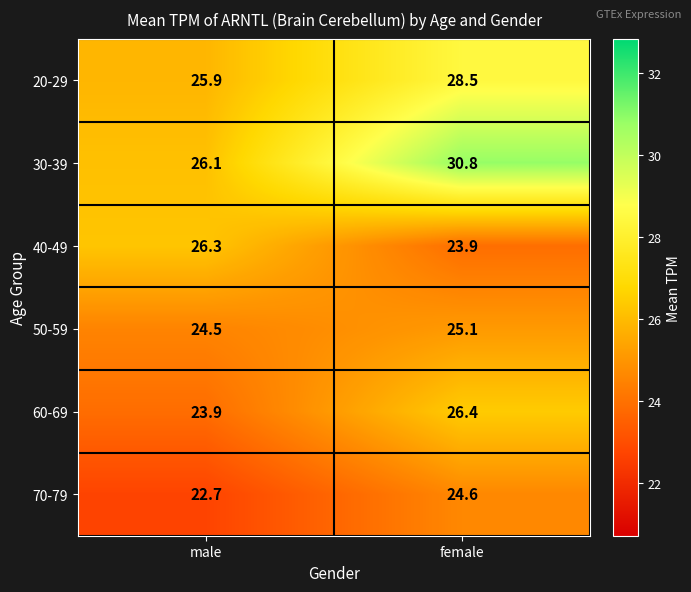

Which series has the largest total across all categories?

30-39